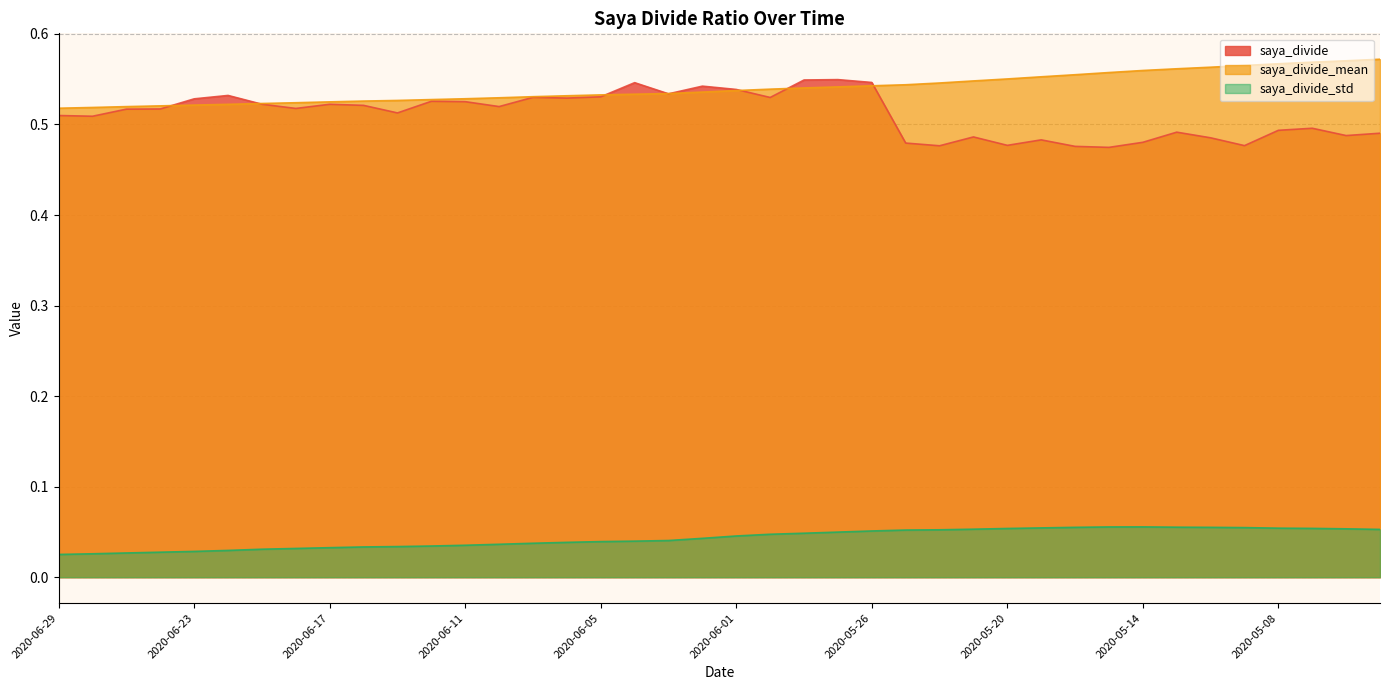

True or false: saya_divide and saya_divide_std cross at least once.

False